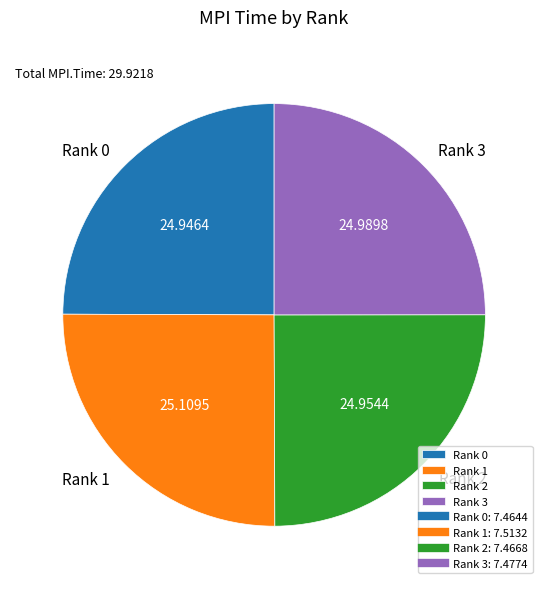

Is there any slice that represents more than half of the pie?

No